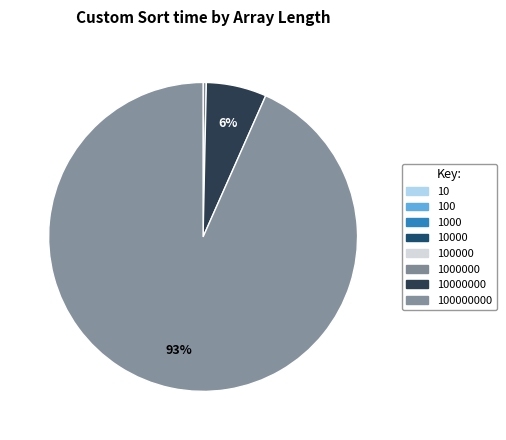

To the nearest percent, what is the difference between the largest and smallest slice percentages?

93%